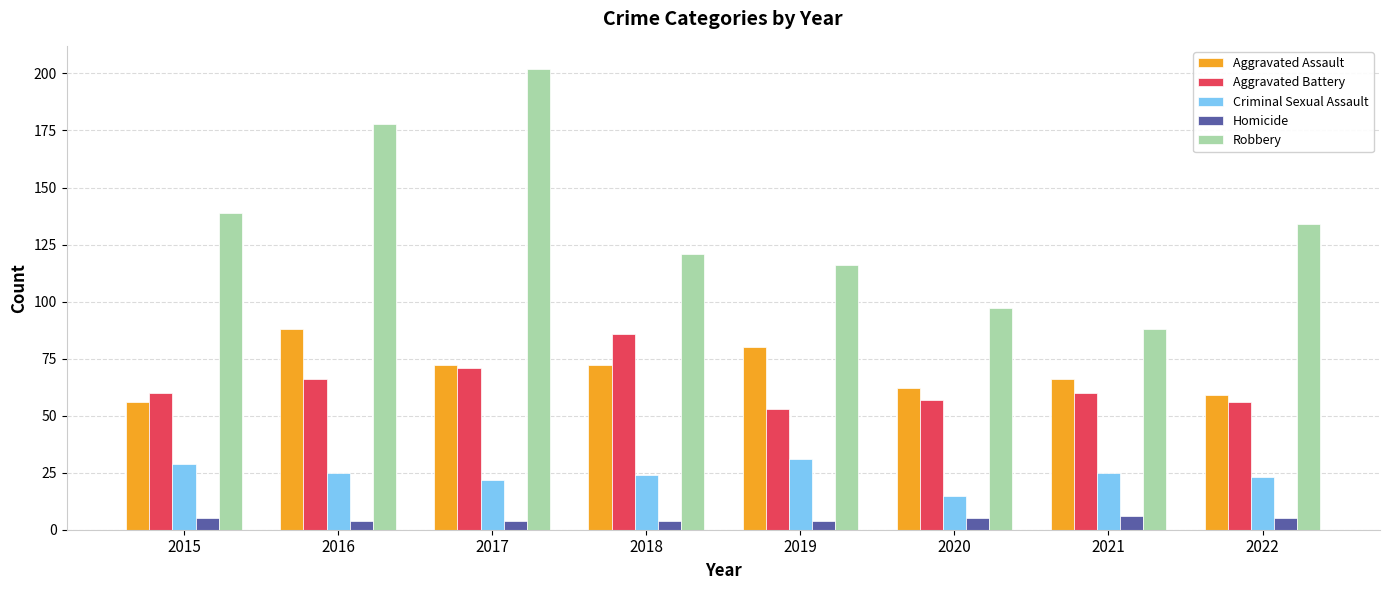

What is the smallest value displayed?

4